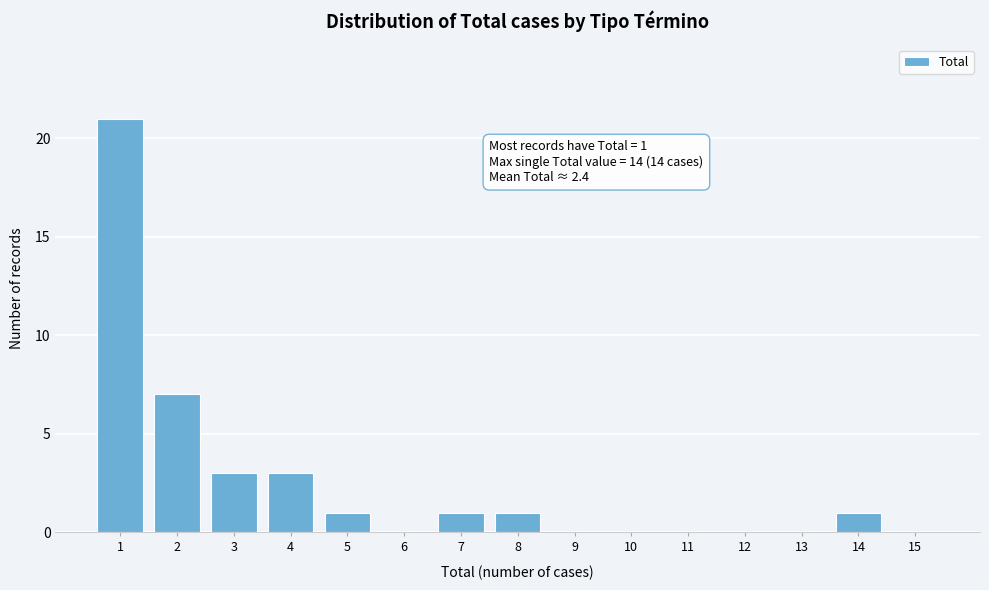

Reading right to left, extract all data points from this chart.

15=0	14=1	13=0	12=0	11=0	10=0	9=0	8=1	7=1	6=0	5=1	4=3	3=3	2=7	1=21